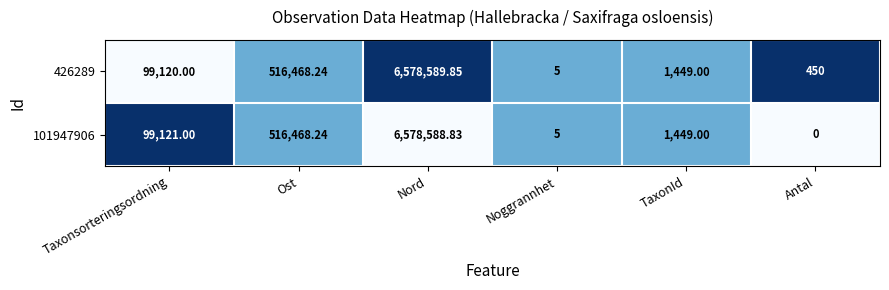

What is the total value across all series at Noggrannhet?

10.0